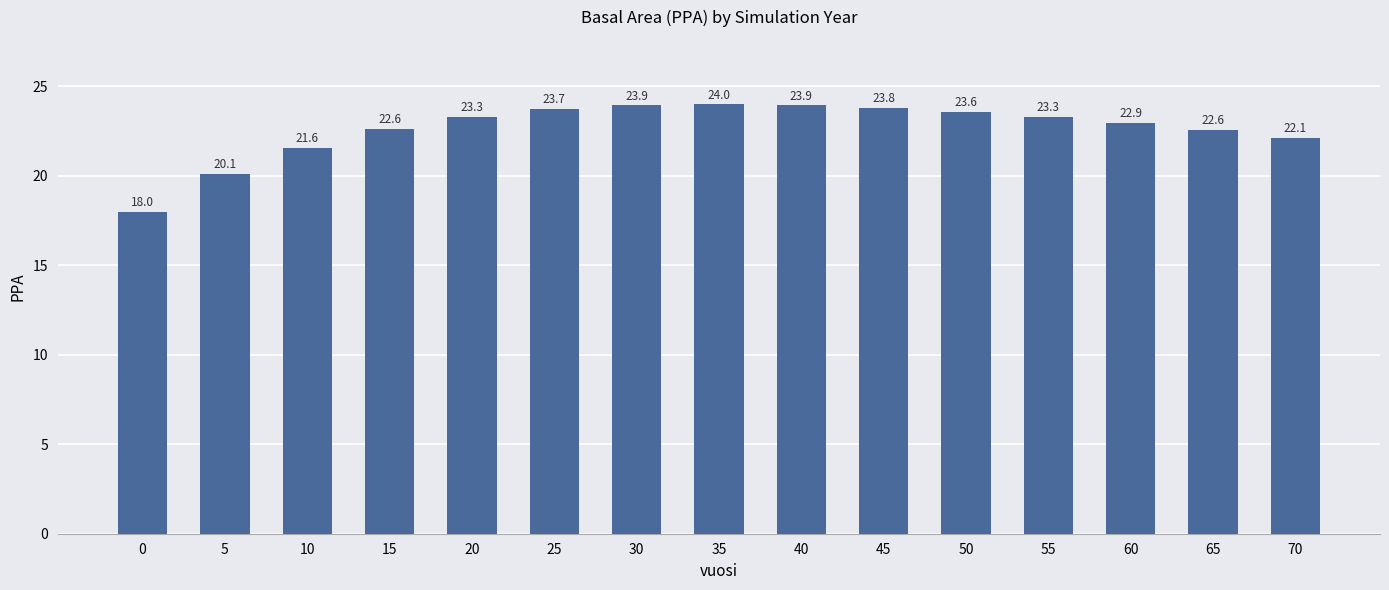

How many bars are there in total?

15